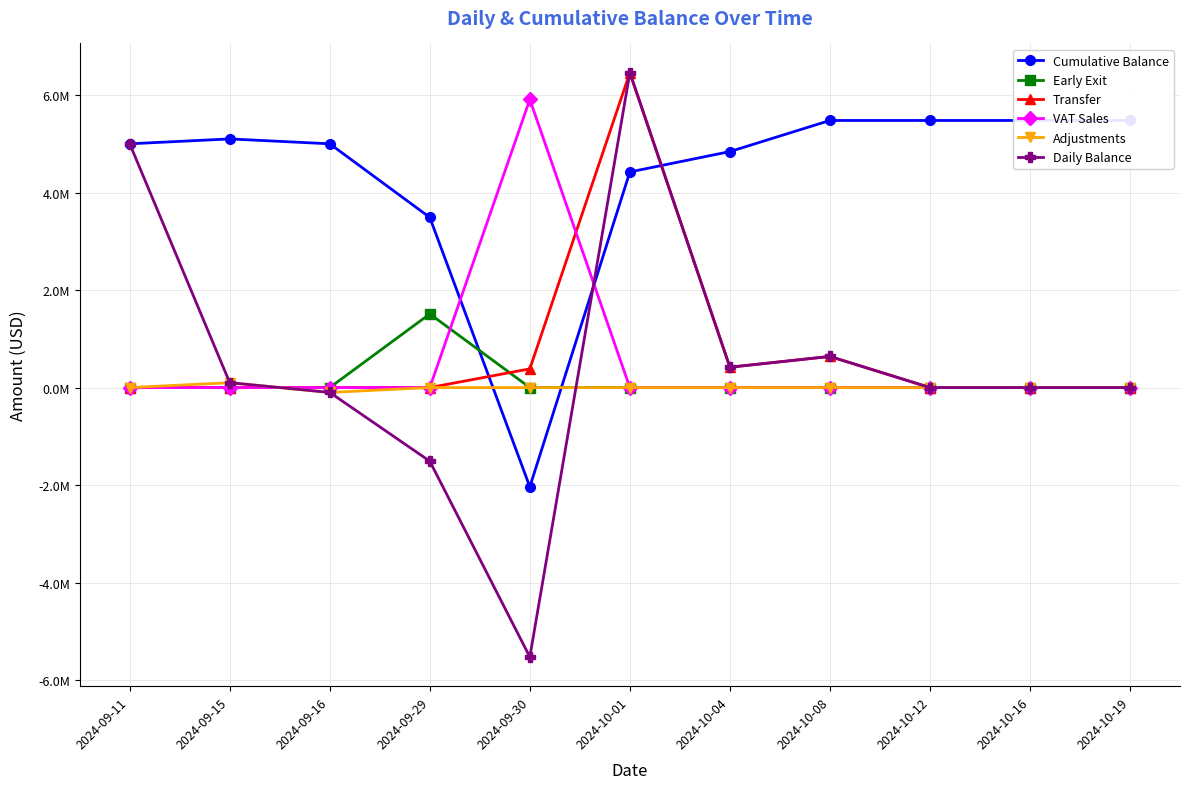

Which category has the lowest value across all series?

2024-09-30